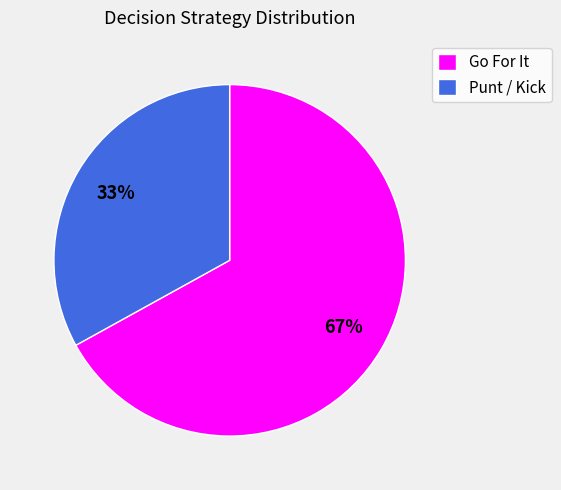

Is there any slice that represents more than half of the pie?

Yes